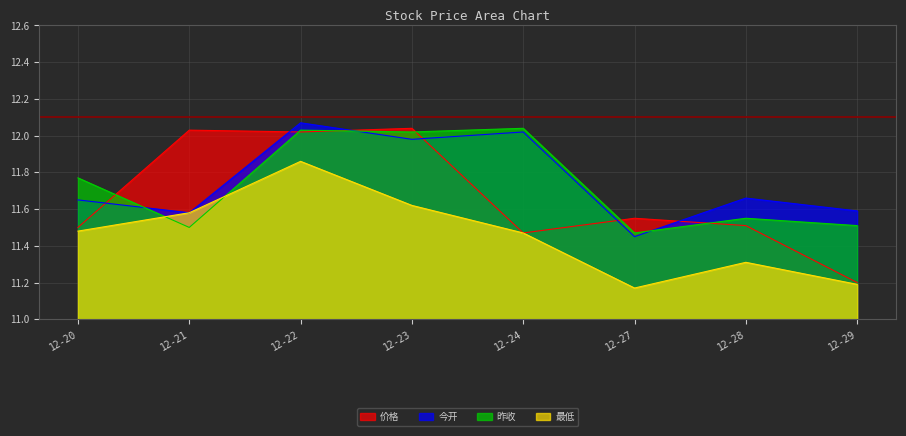

How many lines are shown in the chart?

4